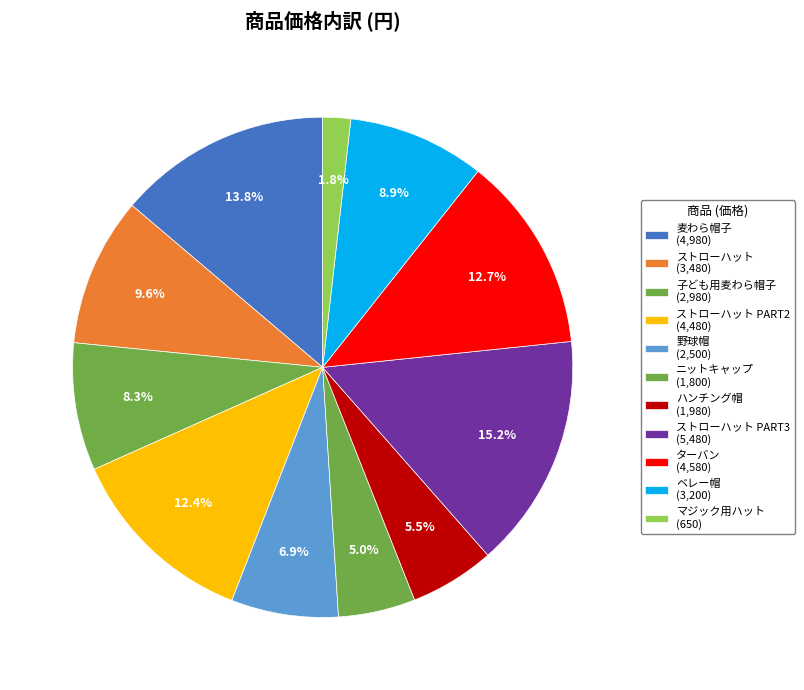

Is there any slice that represents more than half of the pie?

No